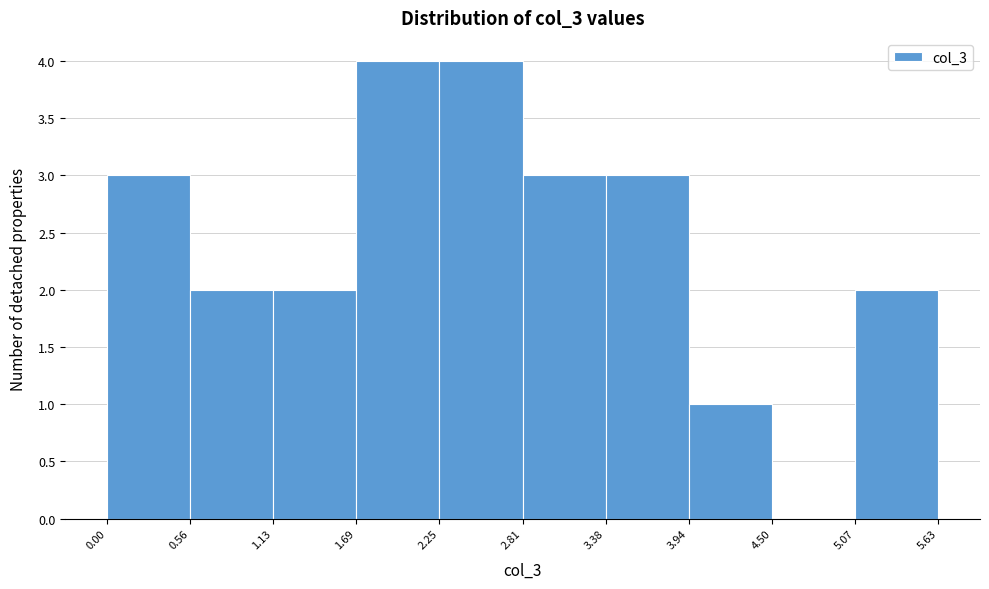

What is the height of the bar covering 3.38 to 3.94 on the x-axis? The values are not printed on the chart, so give them approximately, as read against the axis.

3